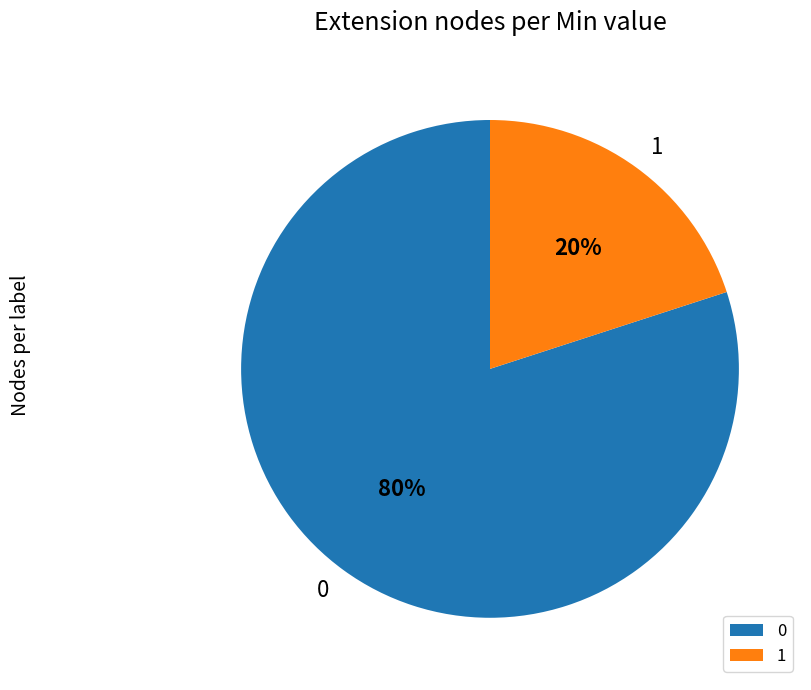

Is the sum of 1 and 0 greater than half?

Yes